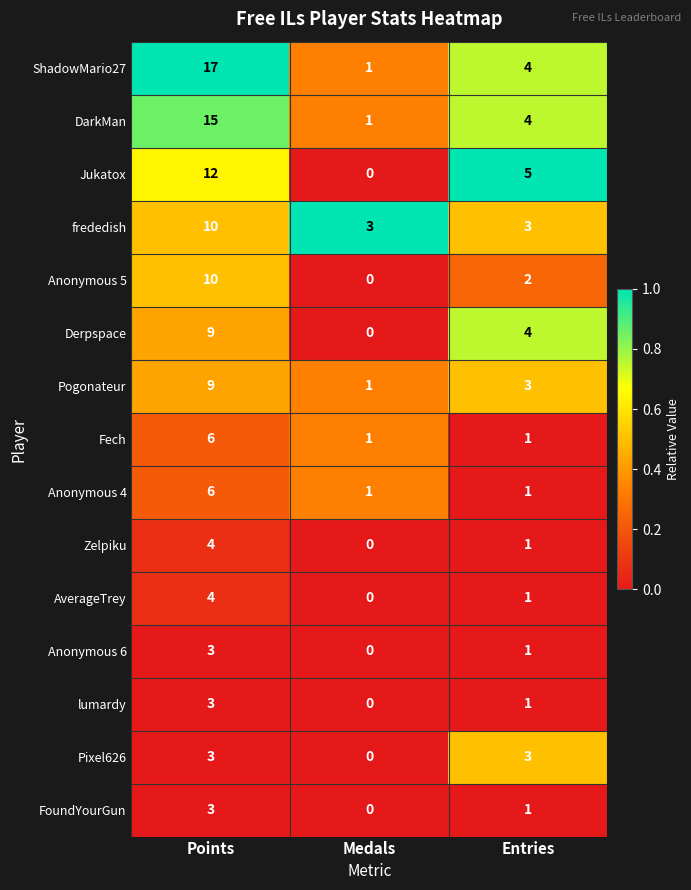

Which category has the highest value across all series?

Points